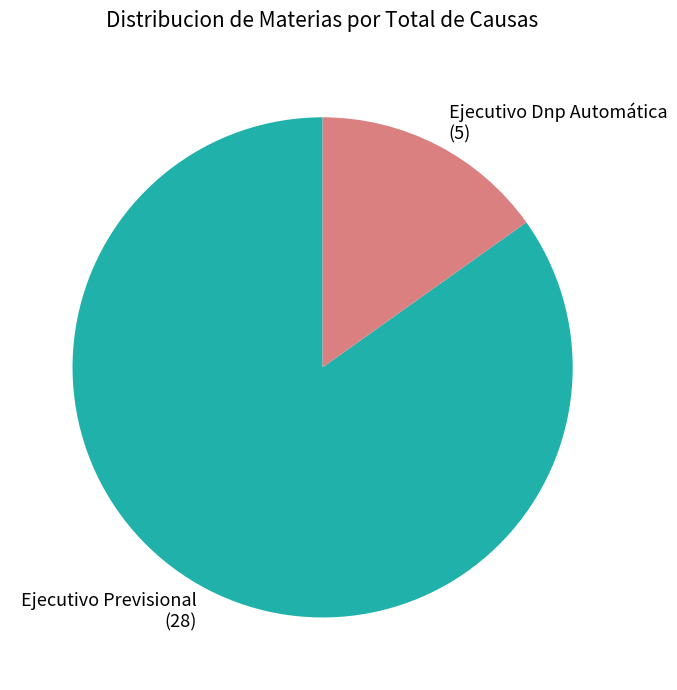

Rank the categories by value from lowest to highest.

Ejecutivo Dnp Automática, Ejecutivo Previsional